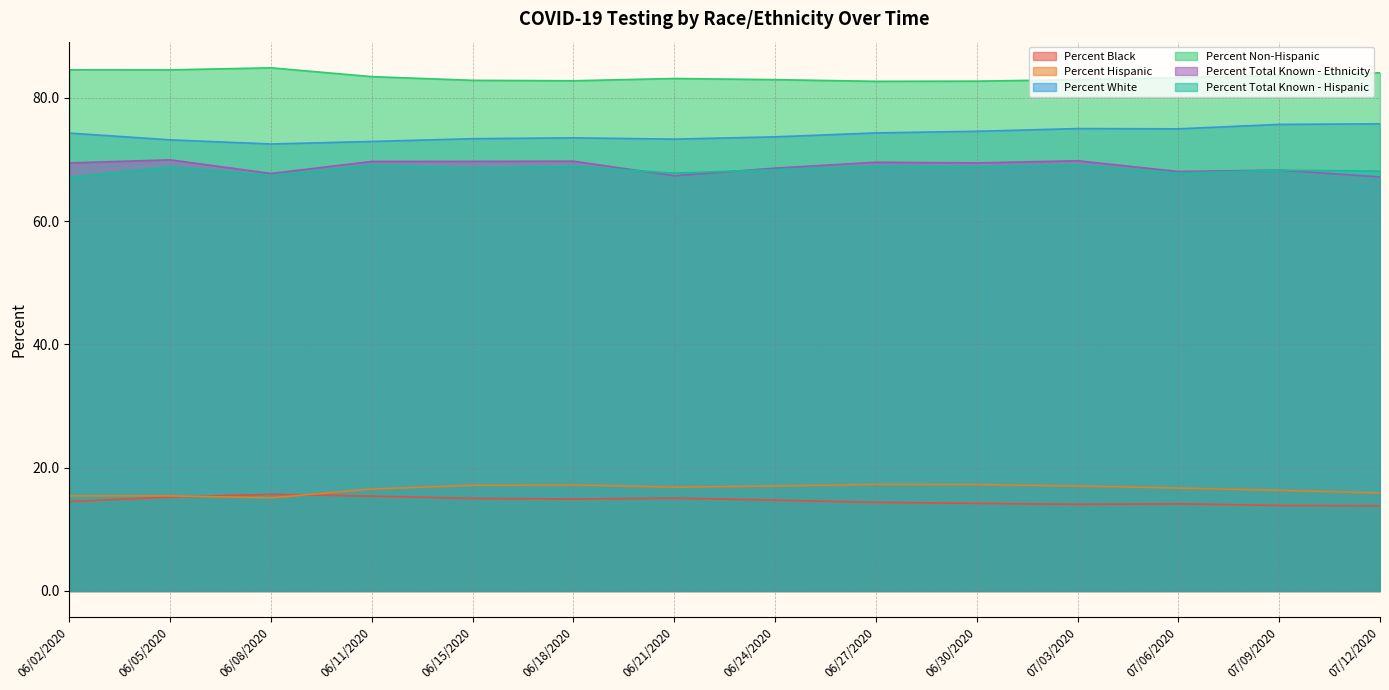

What is the value of the Percent Black point at the 7th from the left?

15.1